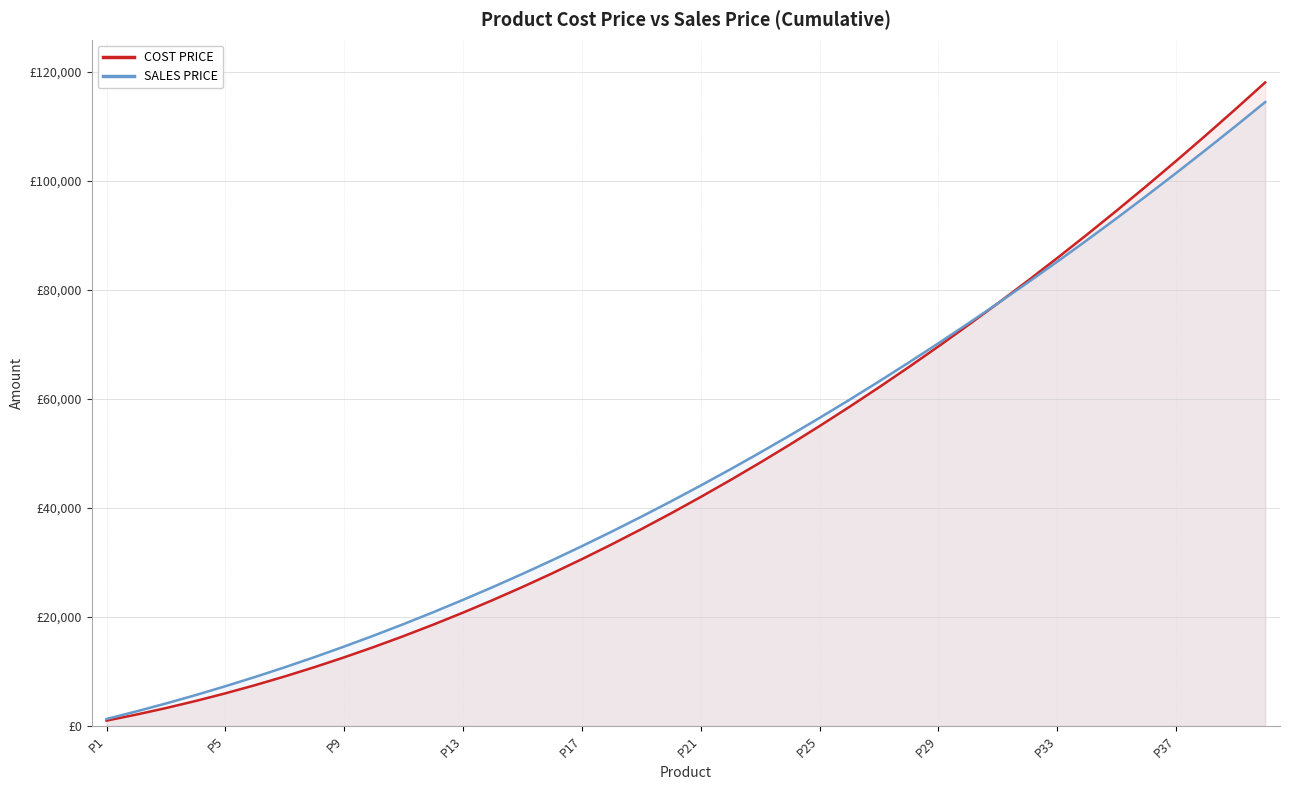

What is the approximate value of COST PRICE at P33, to the nearest 100?

85800